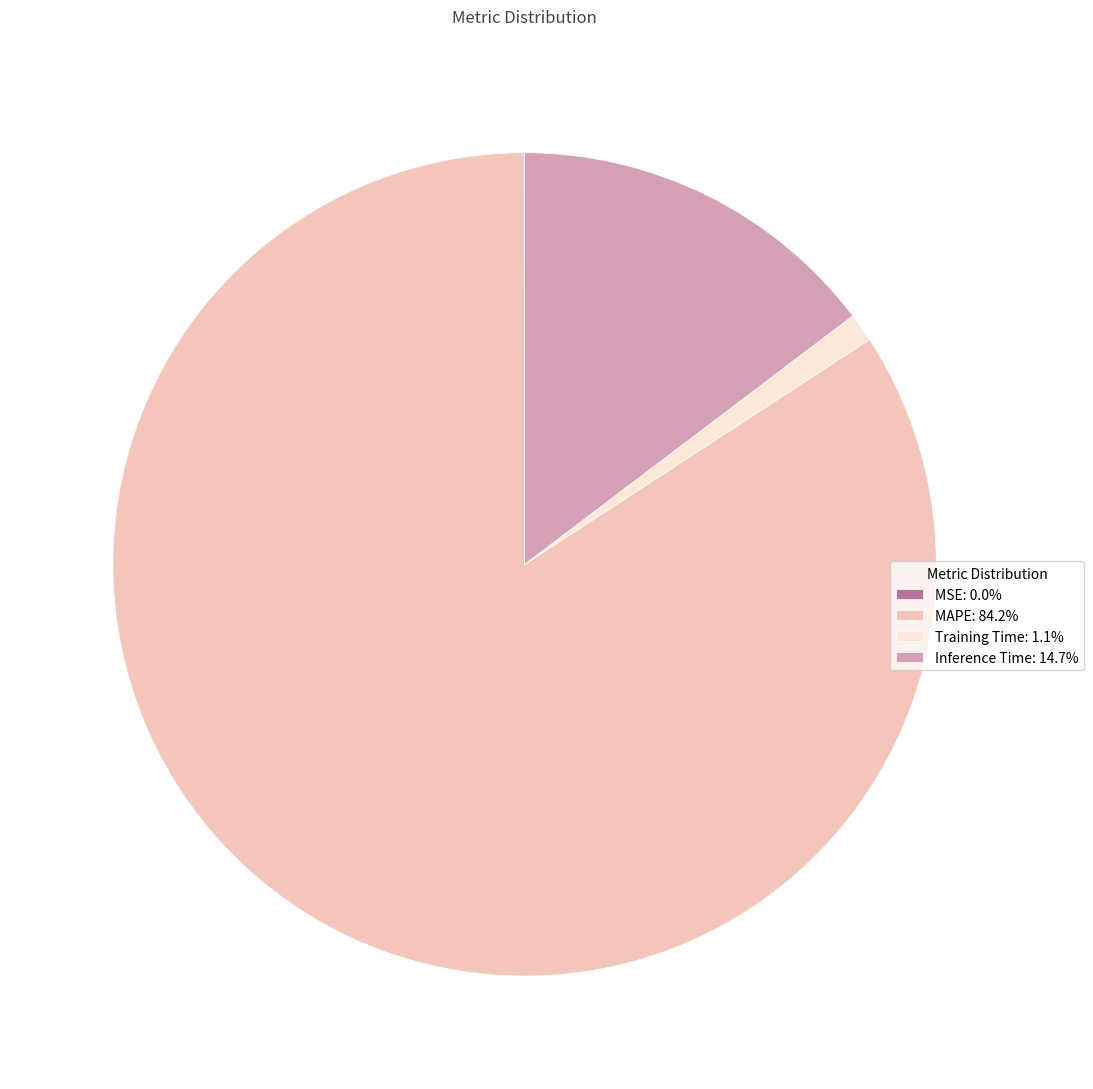

Does Inference Time: 14.7% represent more than half of the total?

No